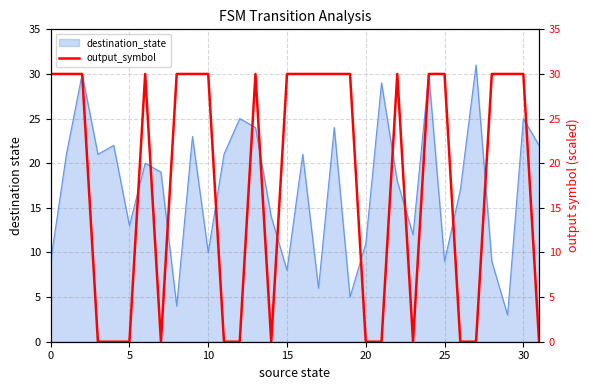

How many positive values are there?

19